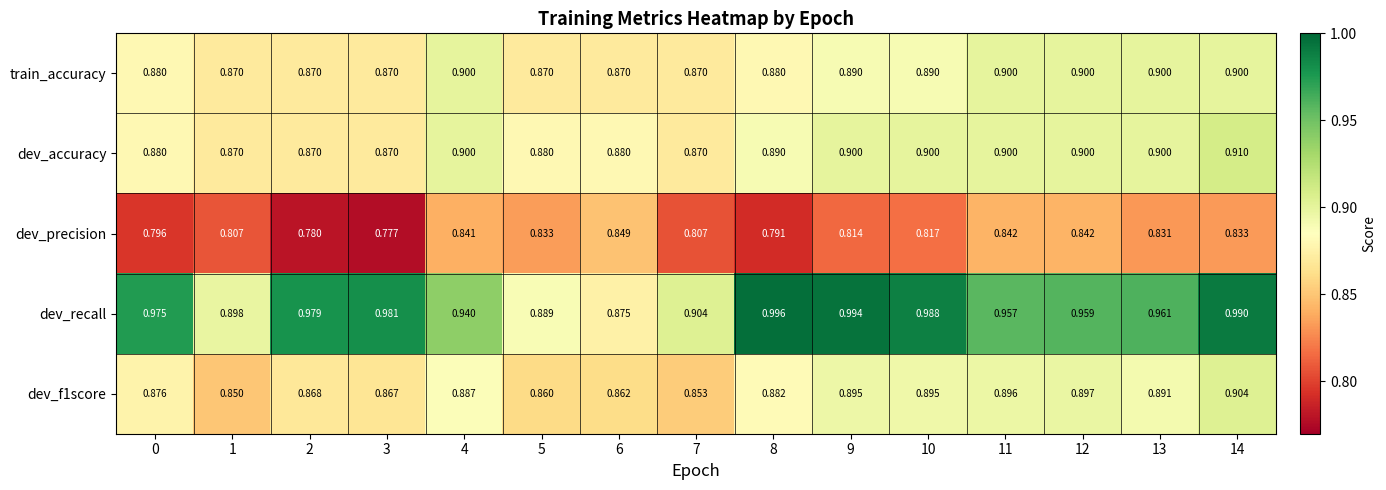

Rank the series by their maximum value, from lowest to highest.

dev_precision, train_accuracy, dev_f1score, dev_accuracy, dev_recall